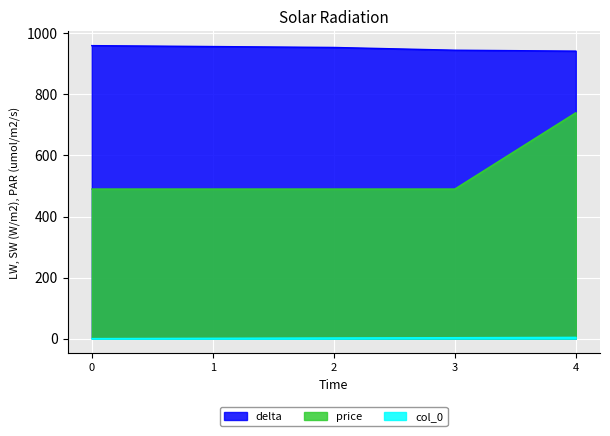

Where is delta nearest to the value 951?

2